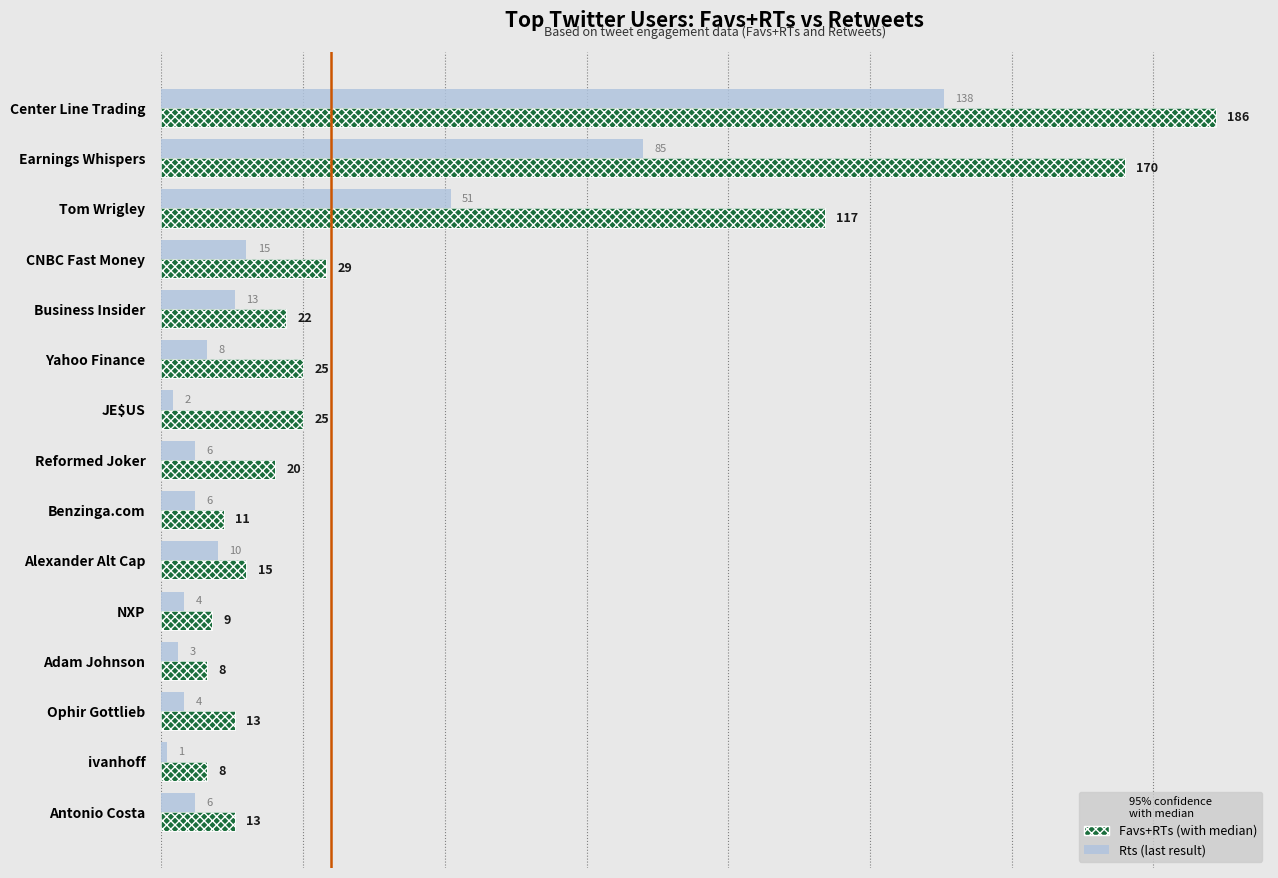

List the series in order of their peak value, highest first.

Favs+RTs, Rts